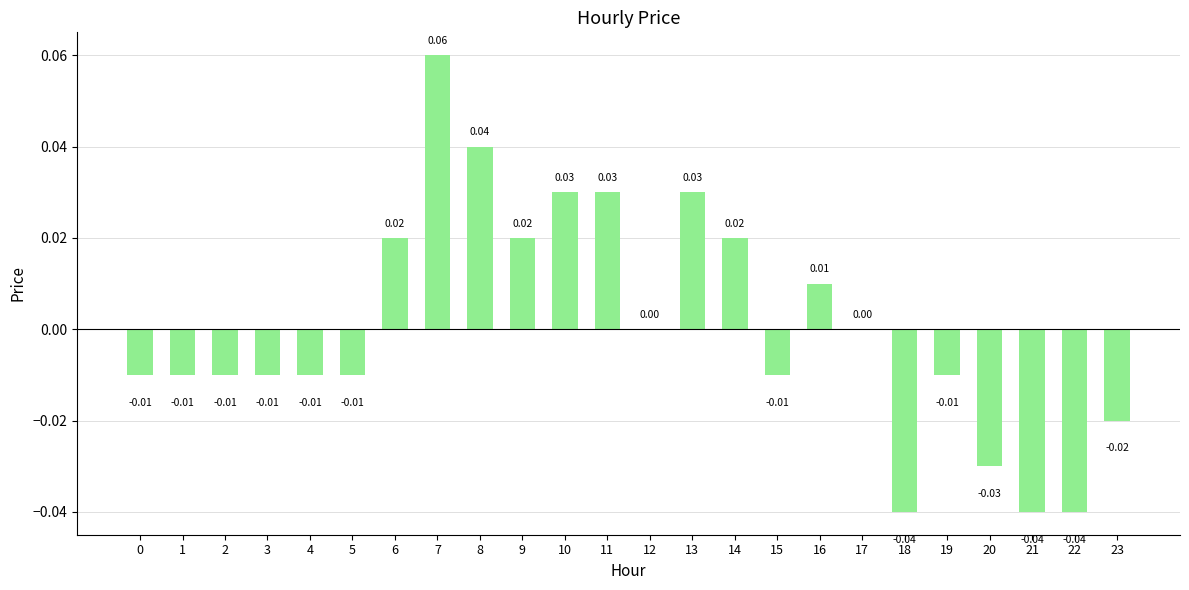

Count the number of data series in this chart.

1